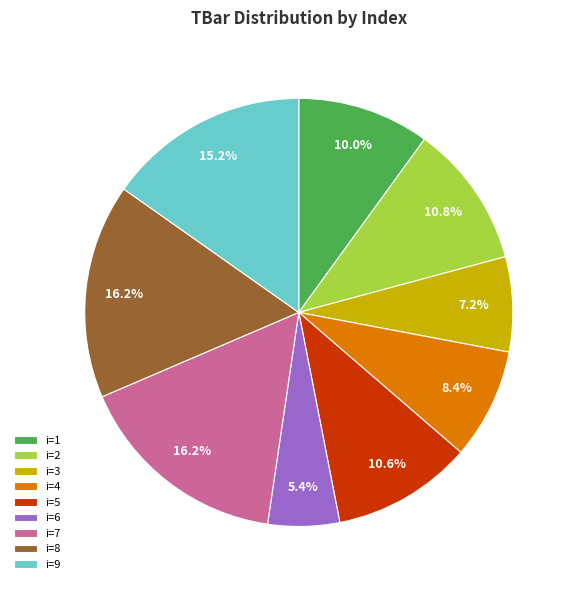

To the nearest percent, what is the average slice percentage?

11%